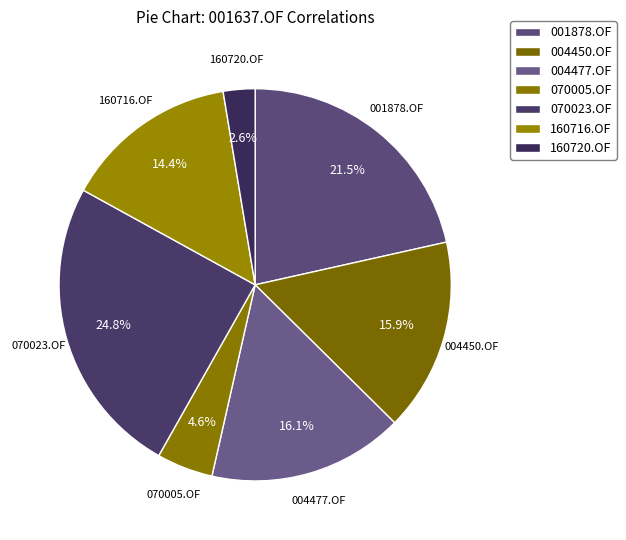

To the nearest percent, what is the average slice percentage?

14%